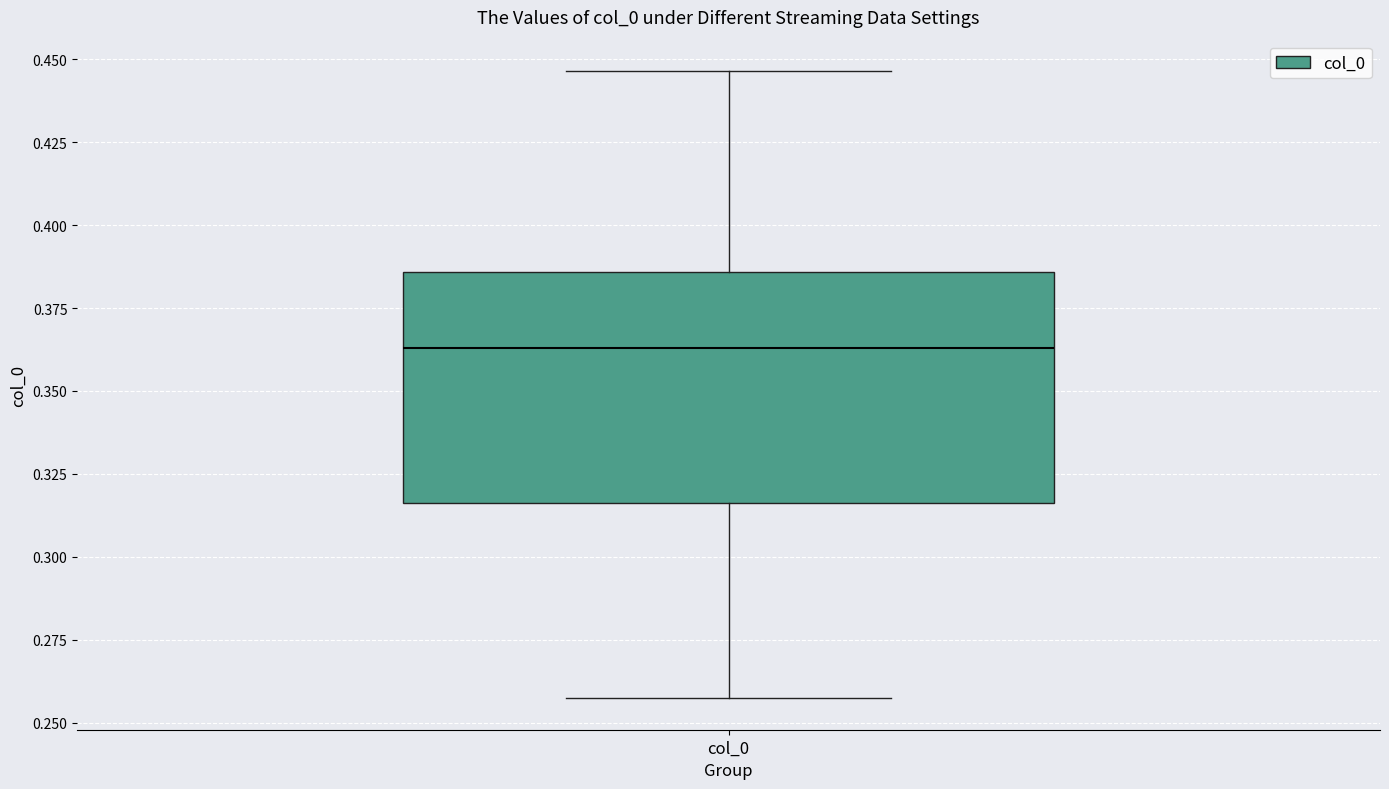

Where does the lower whisker of the box for col_0 end on the y-axis? The values are not printed on the chart, so give them approximately, as read against the axis.

0.255